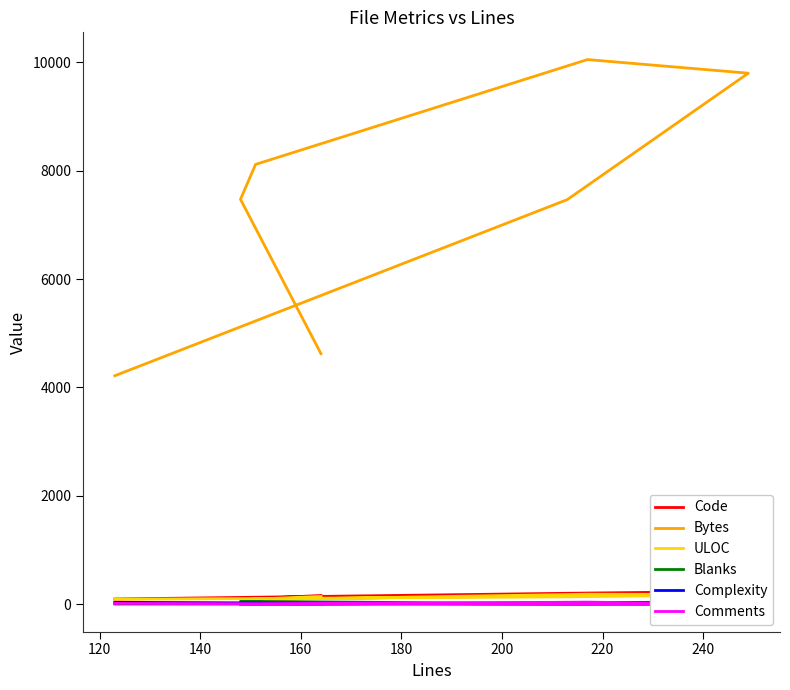

At 120, list the series in order from largest to smallest.

Bytes, Code, ULOC, Blanks, Complexity, Comments